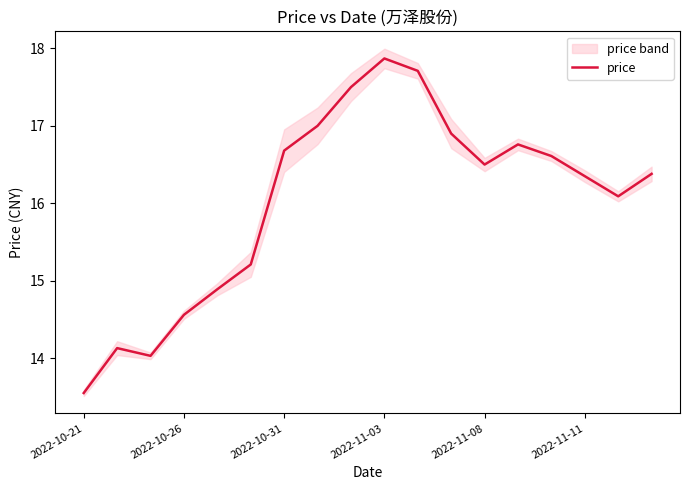

Where does the price series first go above 16?

2022-10-31